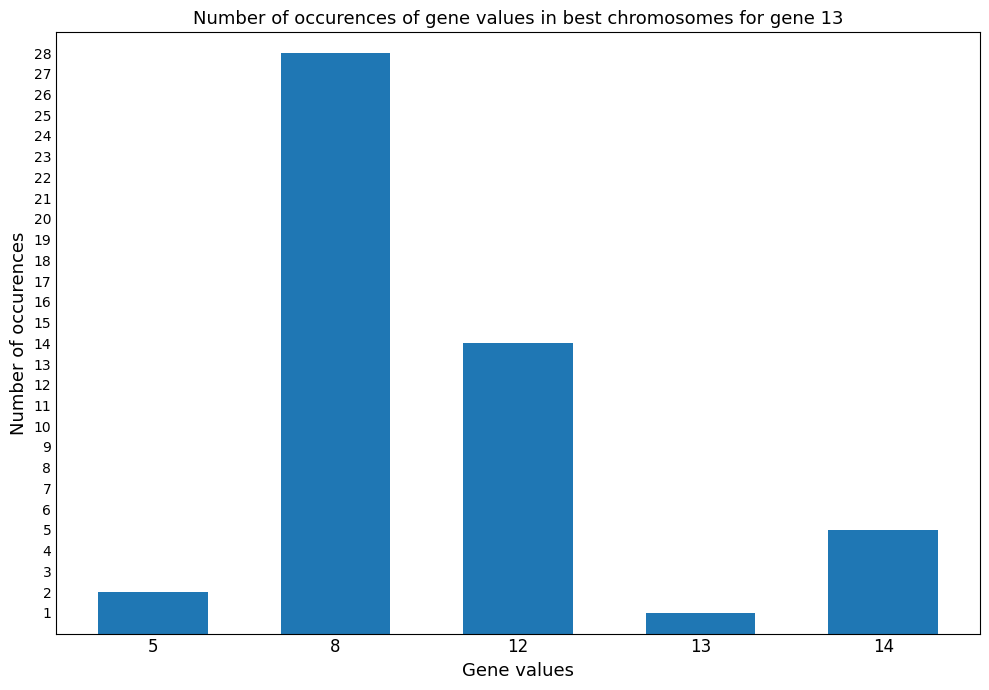

Reading left to right, list all the values displayed in this chart.

5=2	8=28	12=14	13=1	14=5